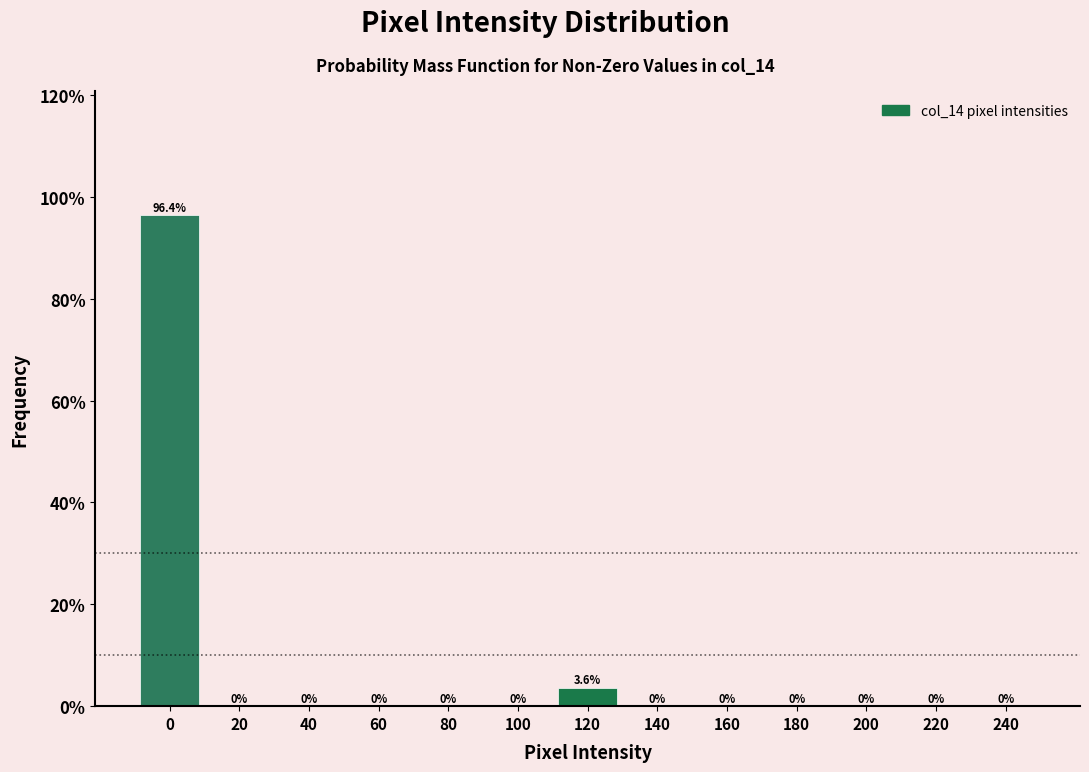

Reading left to right, what are all the values shown in this chart?

0=96.4	20=0.0	40=0.0	60=0.0	80=0.0	100=0.0	120=3.6	140=0.0	160=0.0	180=0.0	200=0.0	220=0.0	240=0.0